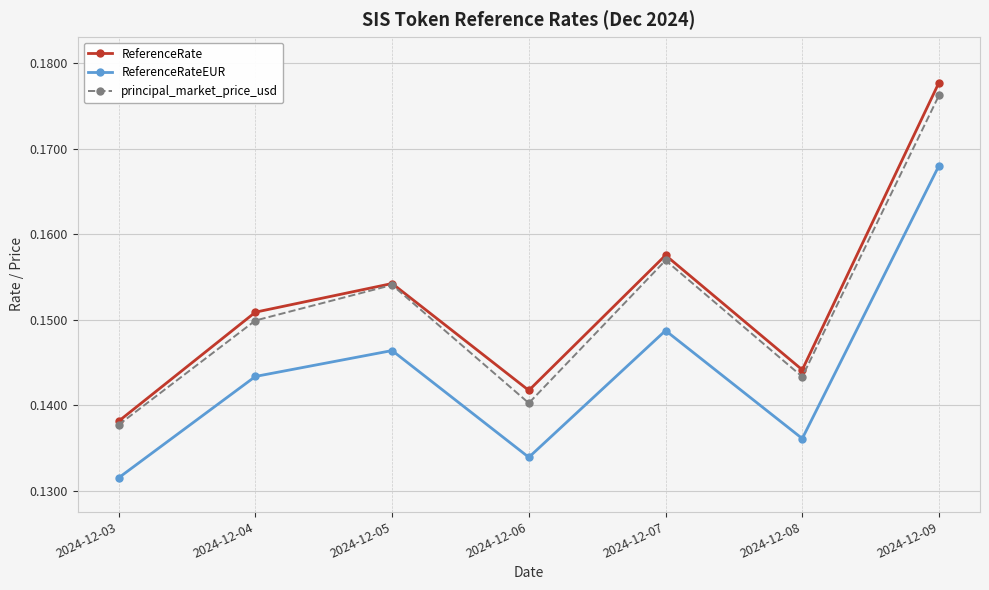

True or false: ReferenceRateEUR and ReferenceRate intersect in this chart.

False